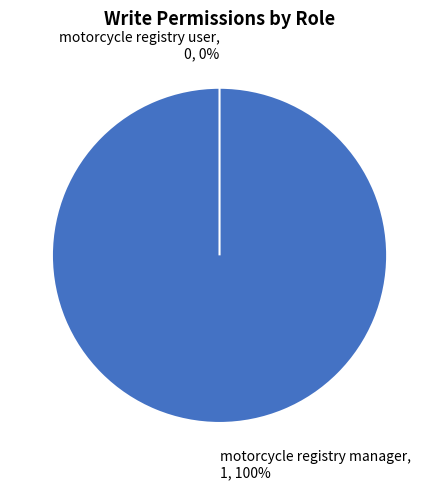

Which slice represents more than half of the pie?

motorcycle registry manager